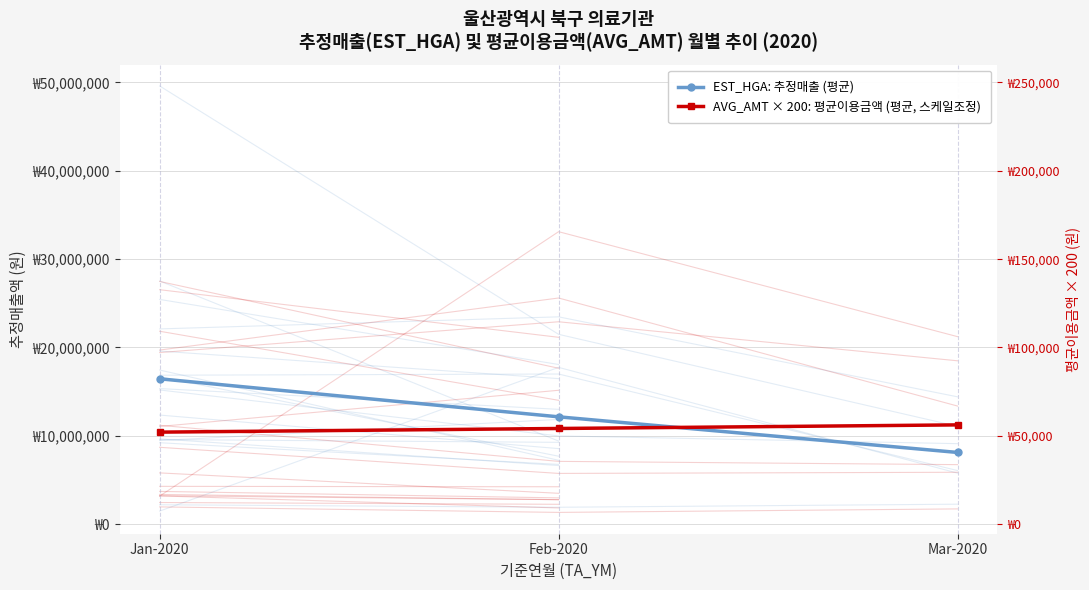

Between Jan-2020 and Mar-2020, which series saw the biggest shift?

EST_HGA: 추정매출 (평균)